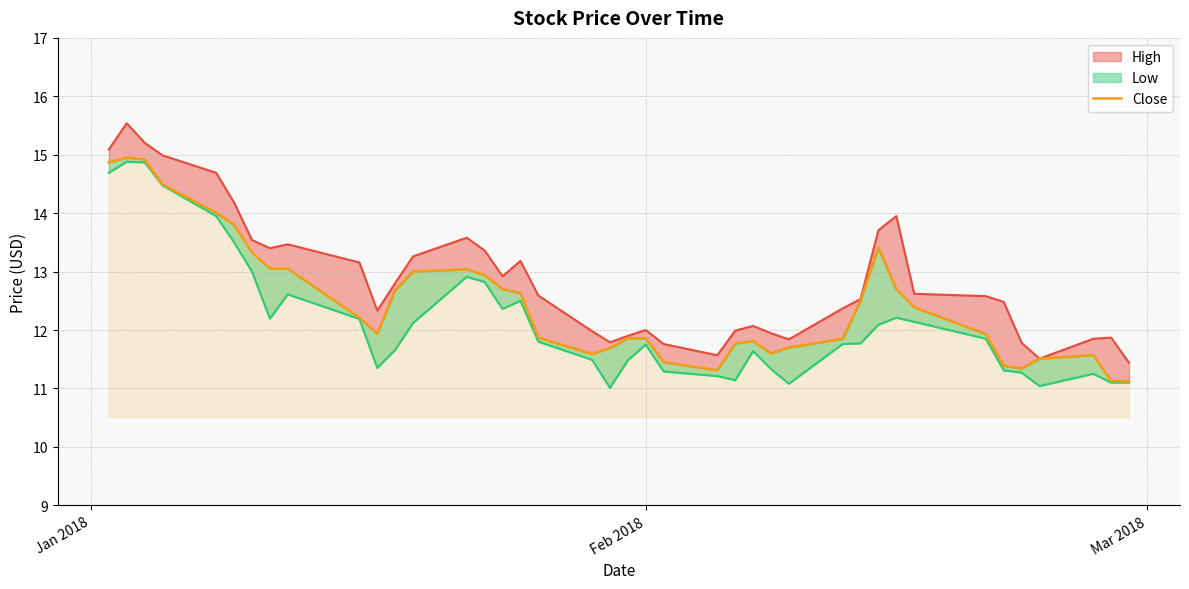

The value at 34 is 16.9. True or false?

False